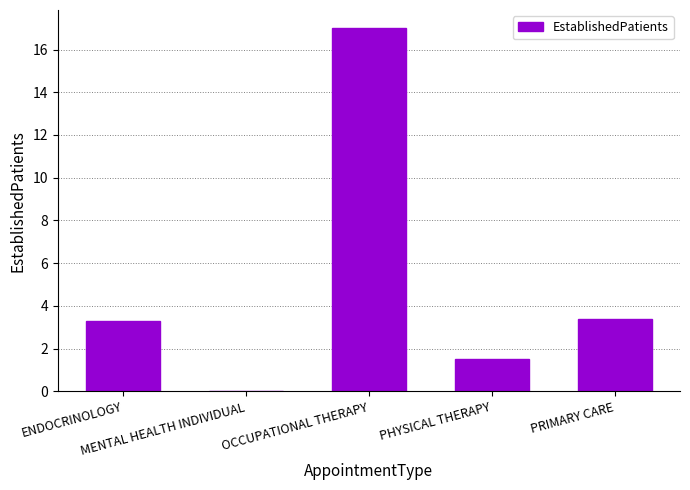

Is it true that the value at PRIMARY CARE is 5.6?

False